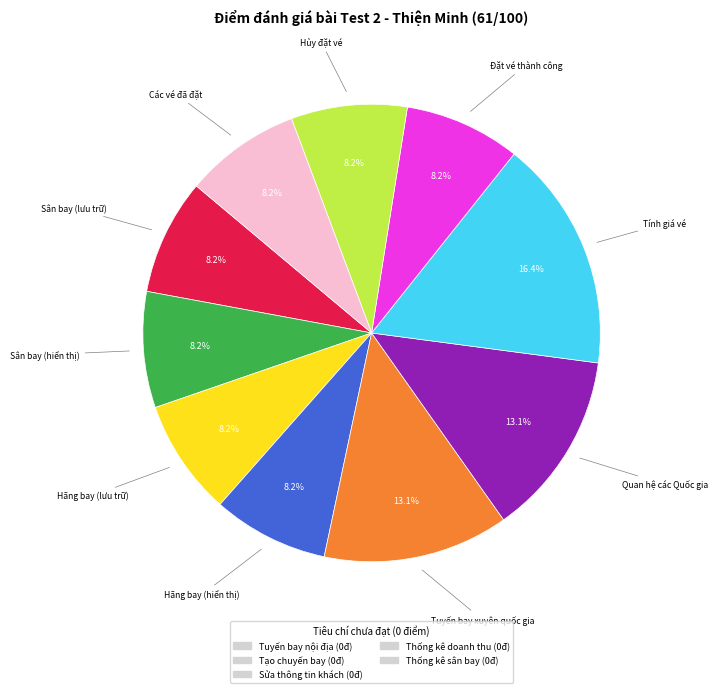

Is there a majority slice in this chart?

No